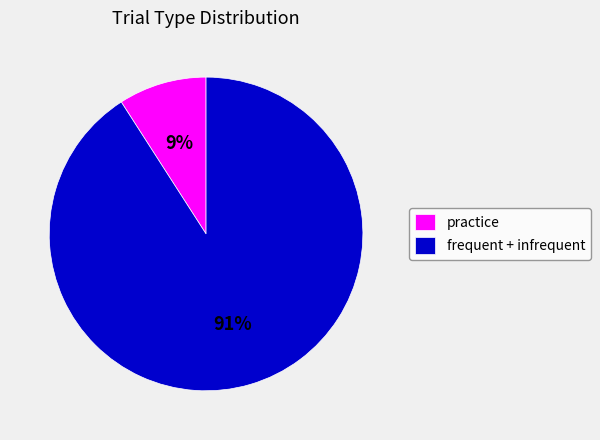

To the nearest percent, what is the average slice percentage?

50%